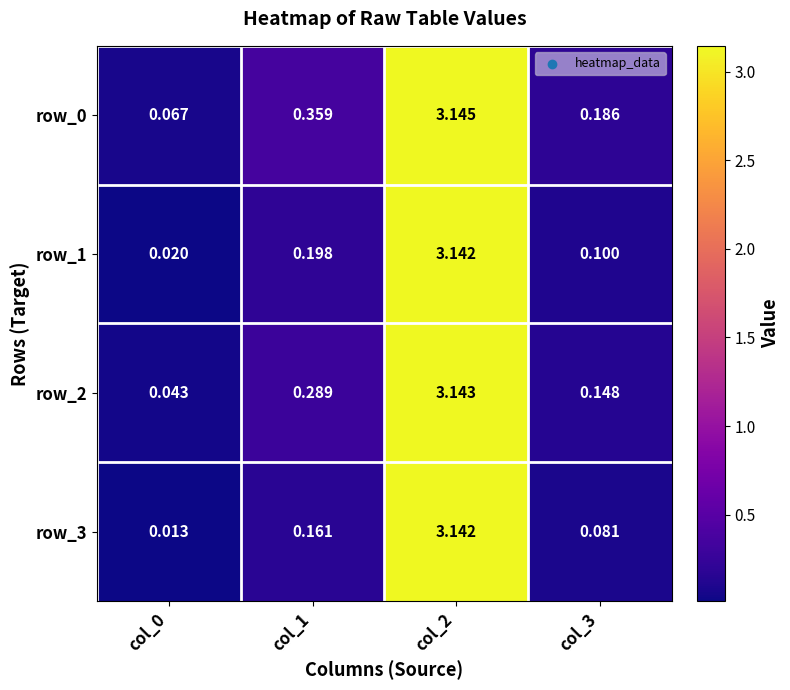

What is the total value across all series at col_0?

0.1